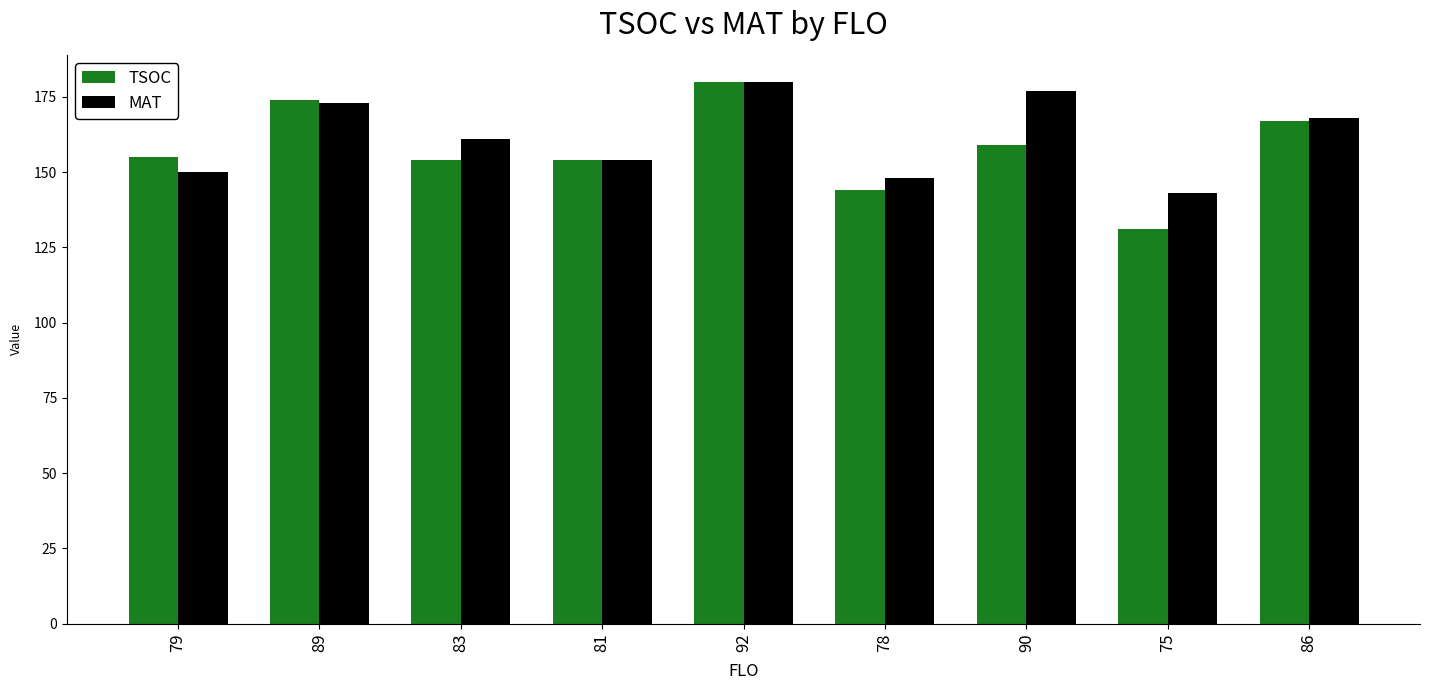

Reading left to right, extract all data points from this chart.

TSOC: 79=155	89=174	83=154	81=154	92=180	78=144	90=159	75=131	86=167
MAT: 79=150	89=173	83=161	81=154	92=180	78=148	90=177	75=143	86=168